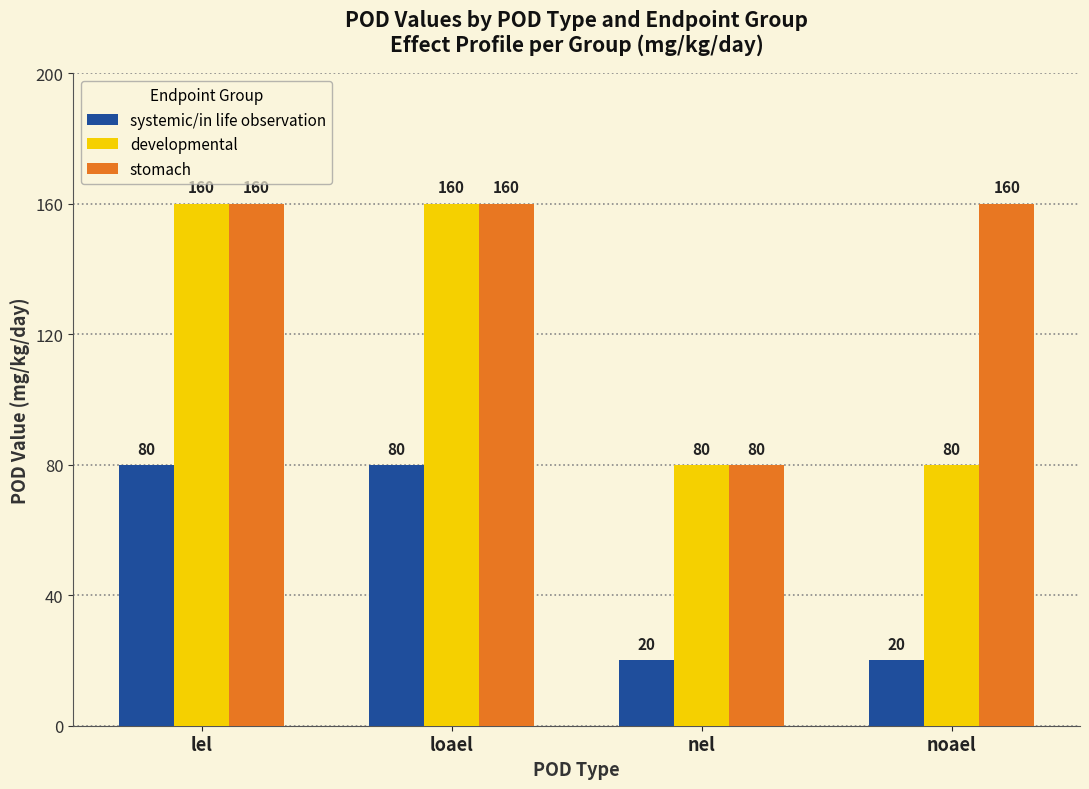

What is the spread (max minus min) of values at nel?

60